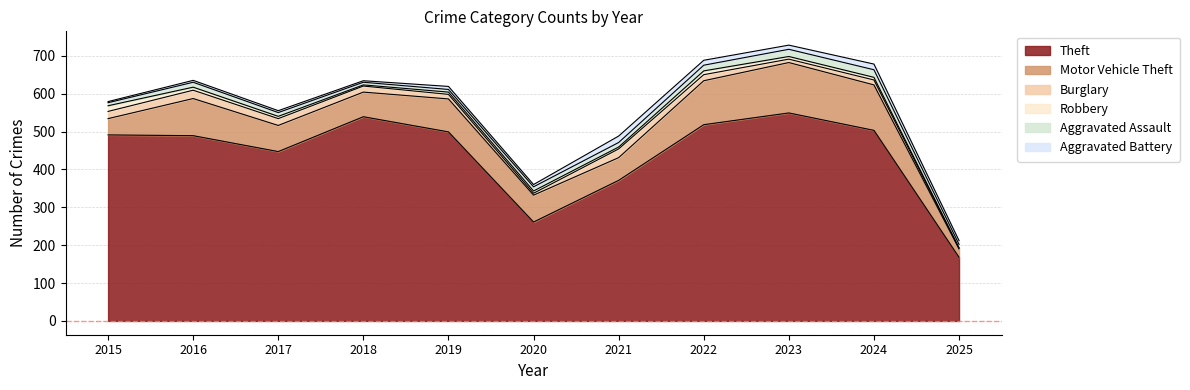

True or false: Theft has more than 2 points higher than both neighbors.

False